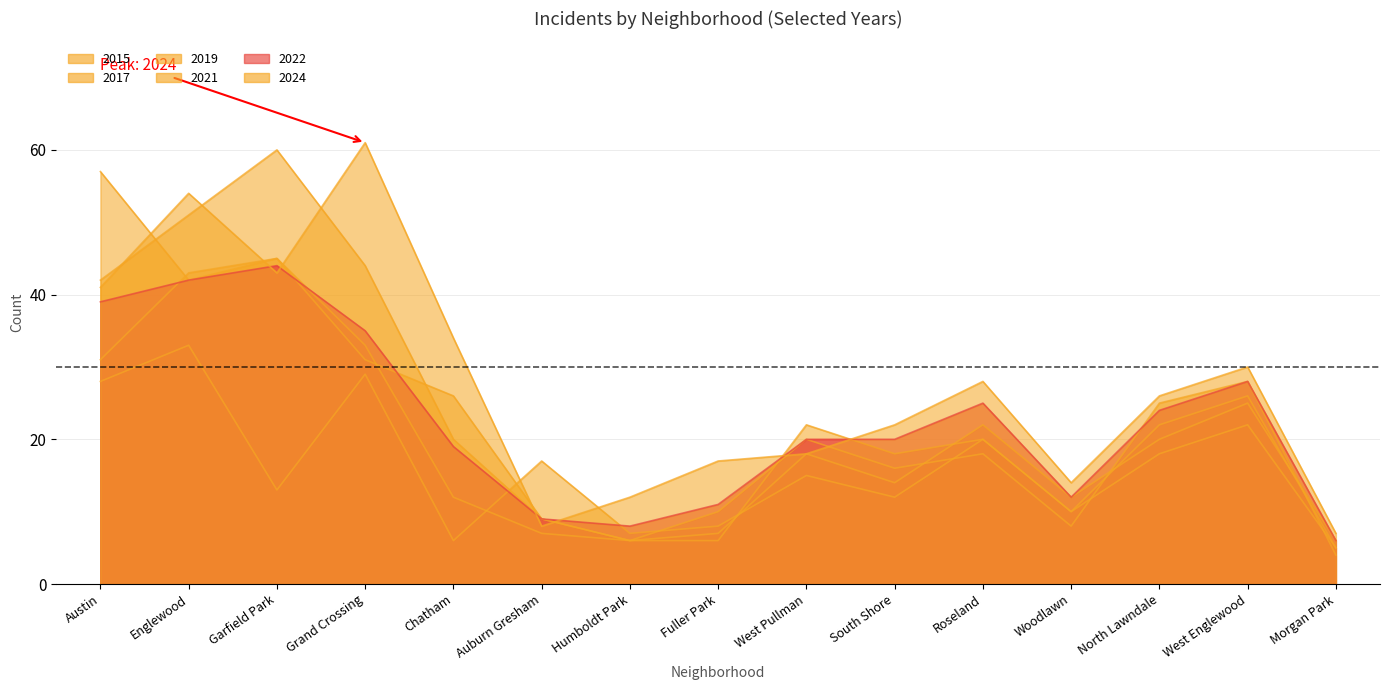

Is the value of 2017 at Grand Crossing greater than the value of 2022 at Auburn Gresham?

Yes